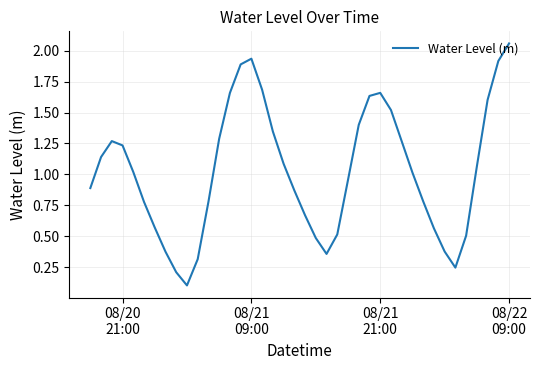

What is the difference between the maximum and minimum values?

2.0